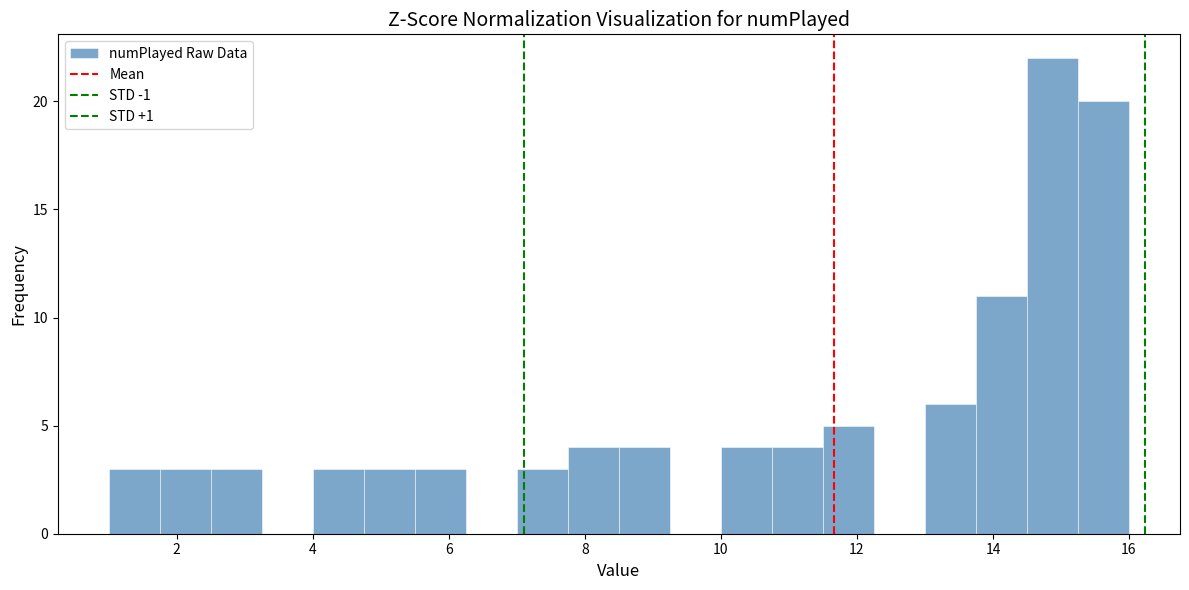

Around what value on the x-axis is the tallest bar? Give the approximate position of its centre, as read against the axis.

14.8